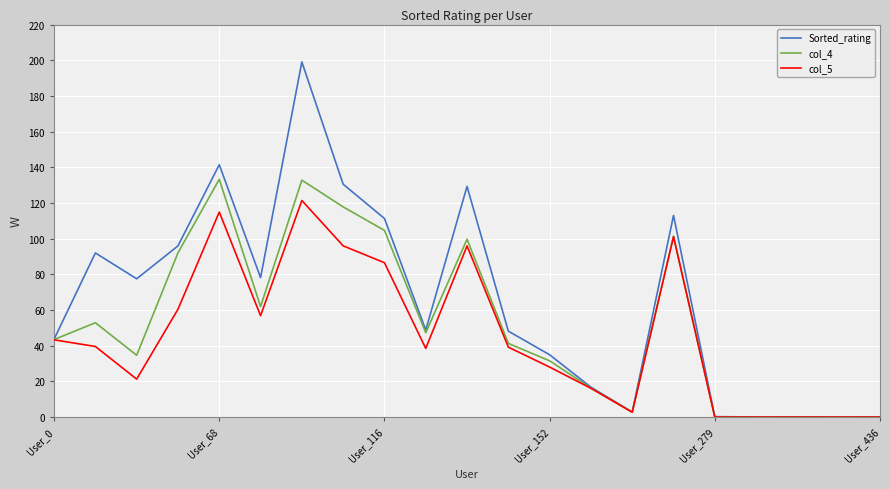

Which series has the largest total across all categories?

Sorted_rating